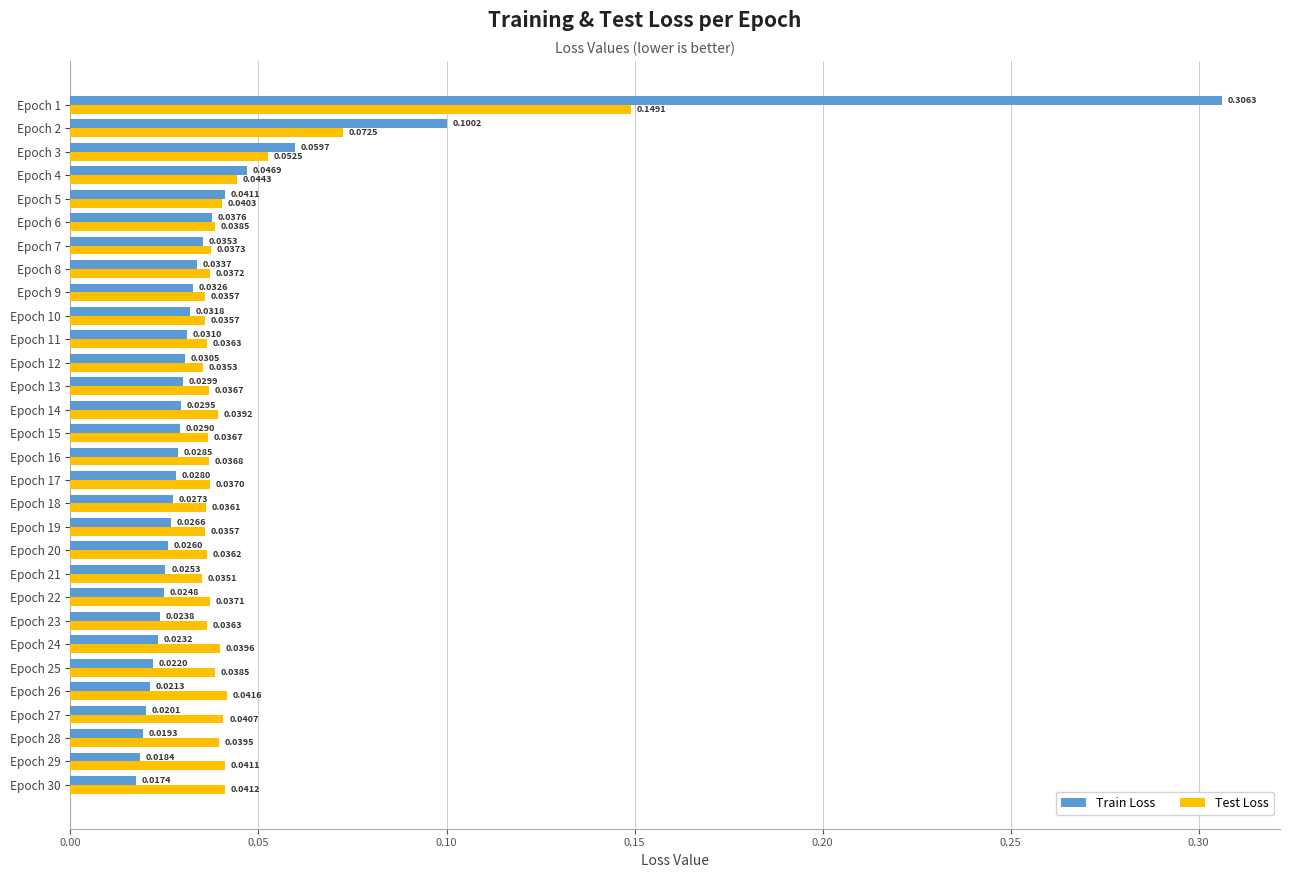

What is the sum of all Train Loss values?

1.2